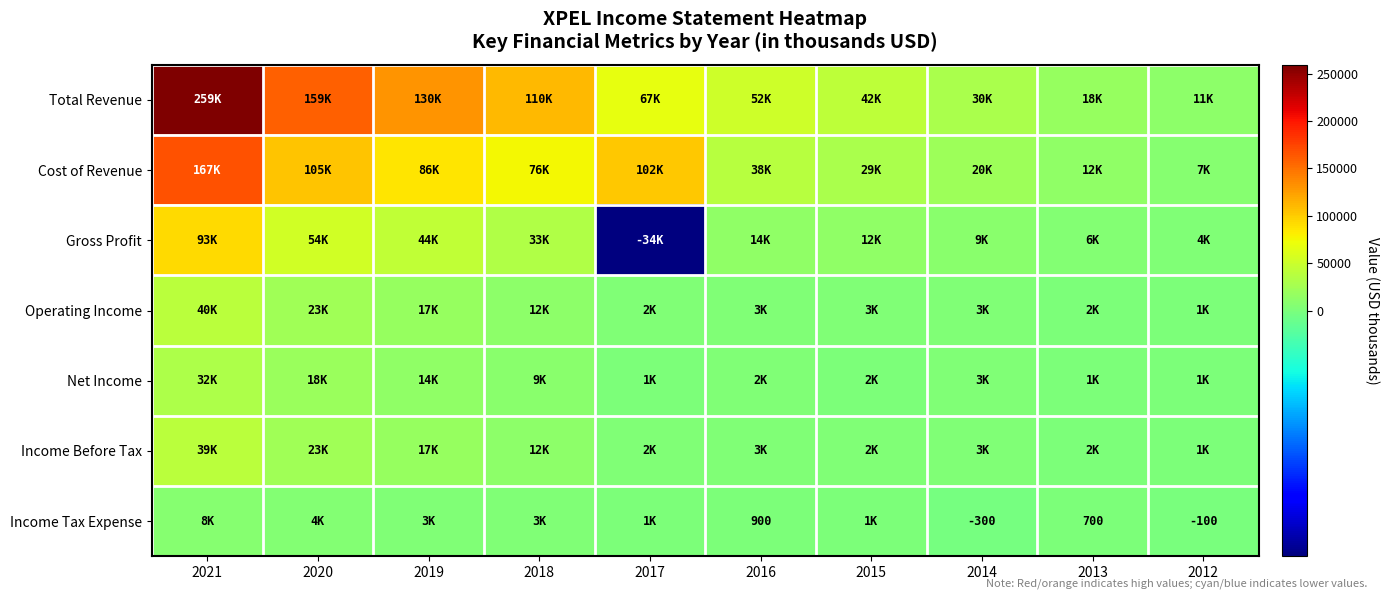

Which has a higher value, 2016 or 2017?

2017